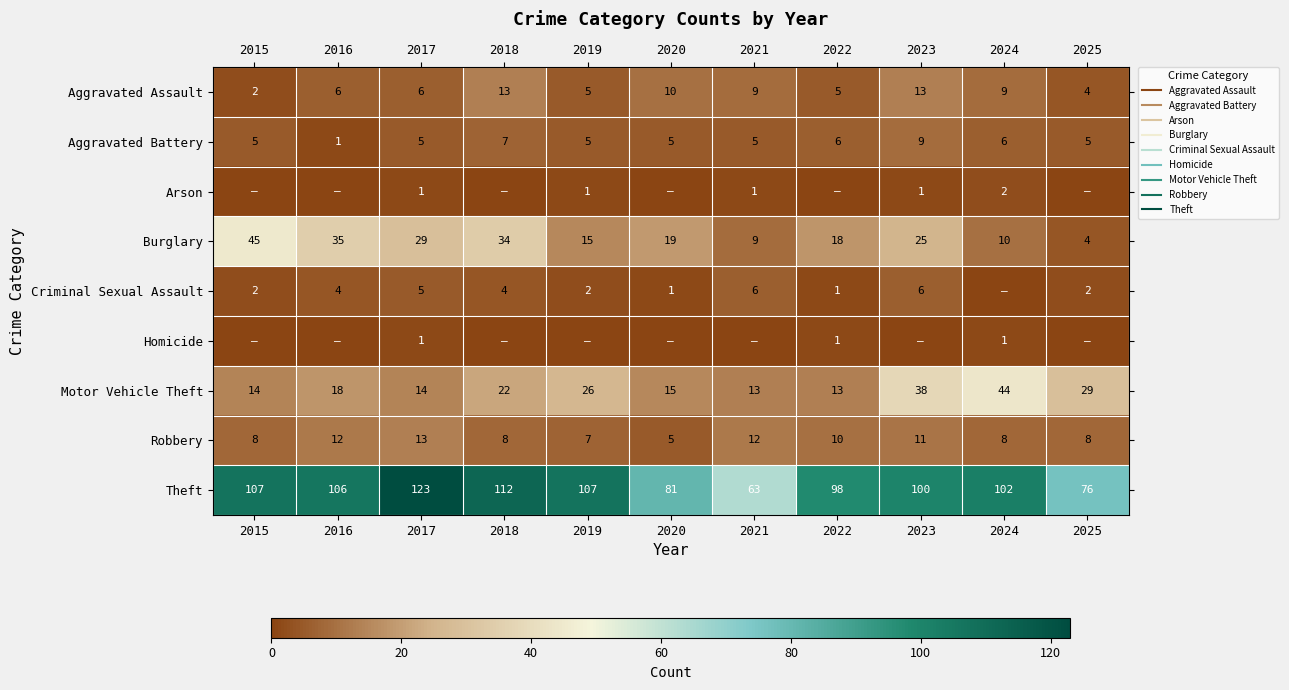

The value of Robbery at 2021 is 8. True or false?

False